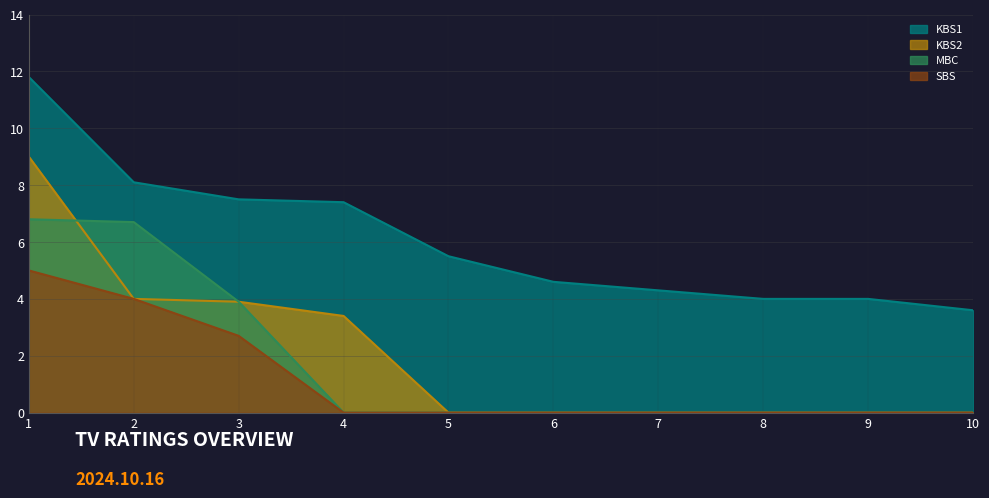

How many categories are shown in the chart?

10